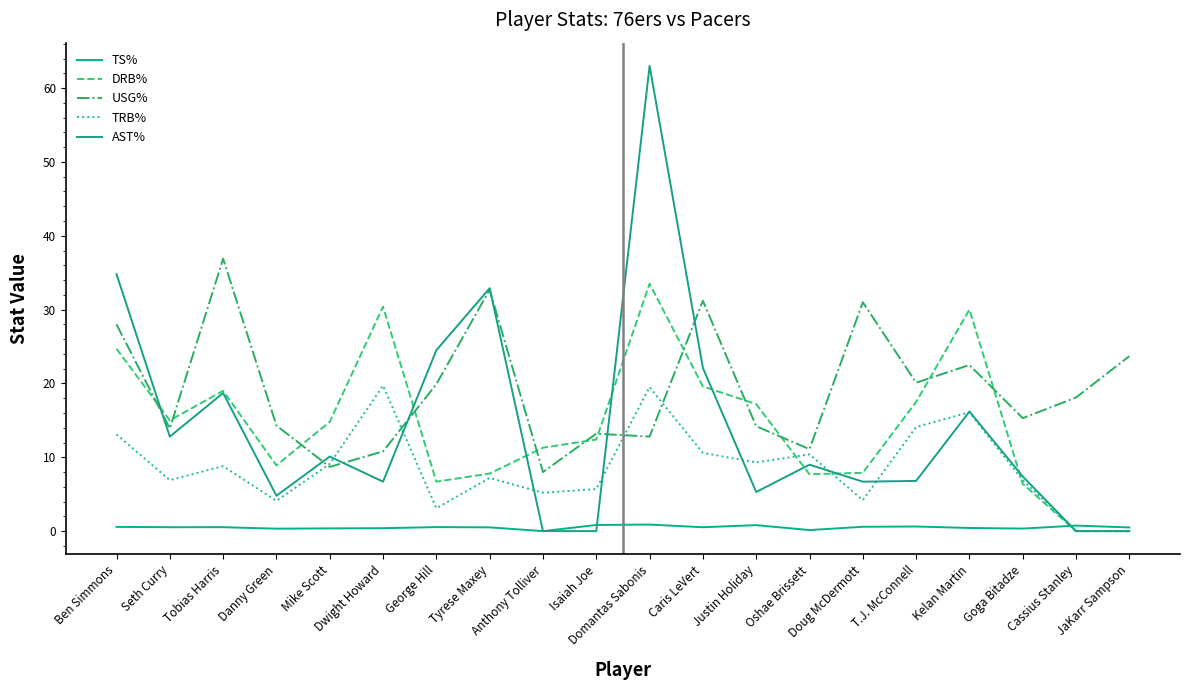

Is this an area chart (filled region under the line)?

No